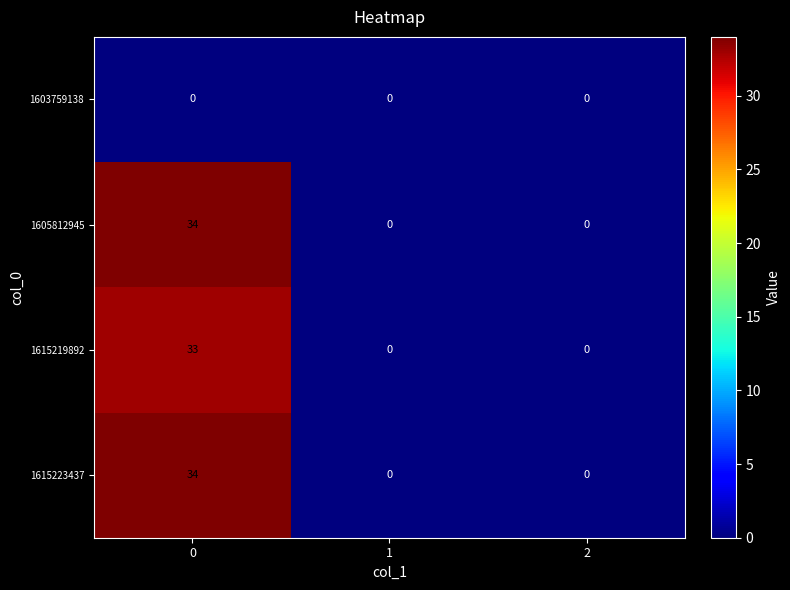

What is the maximum value shown in the chart?

34